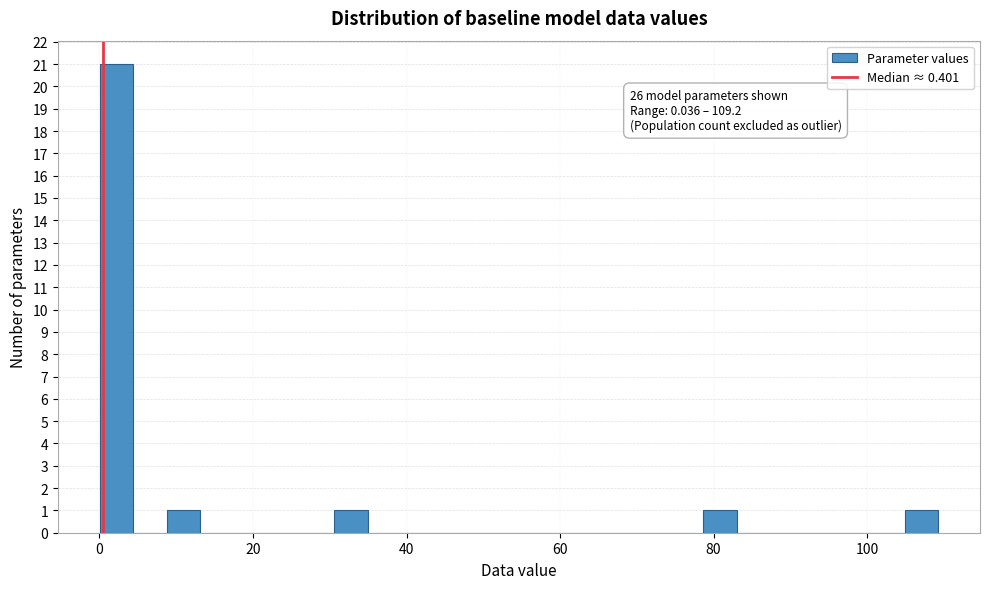

Read against the x-axis, roughly where is the centre of the tallest bar?

2